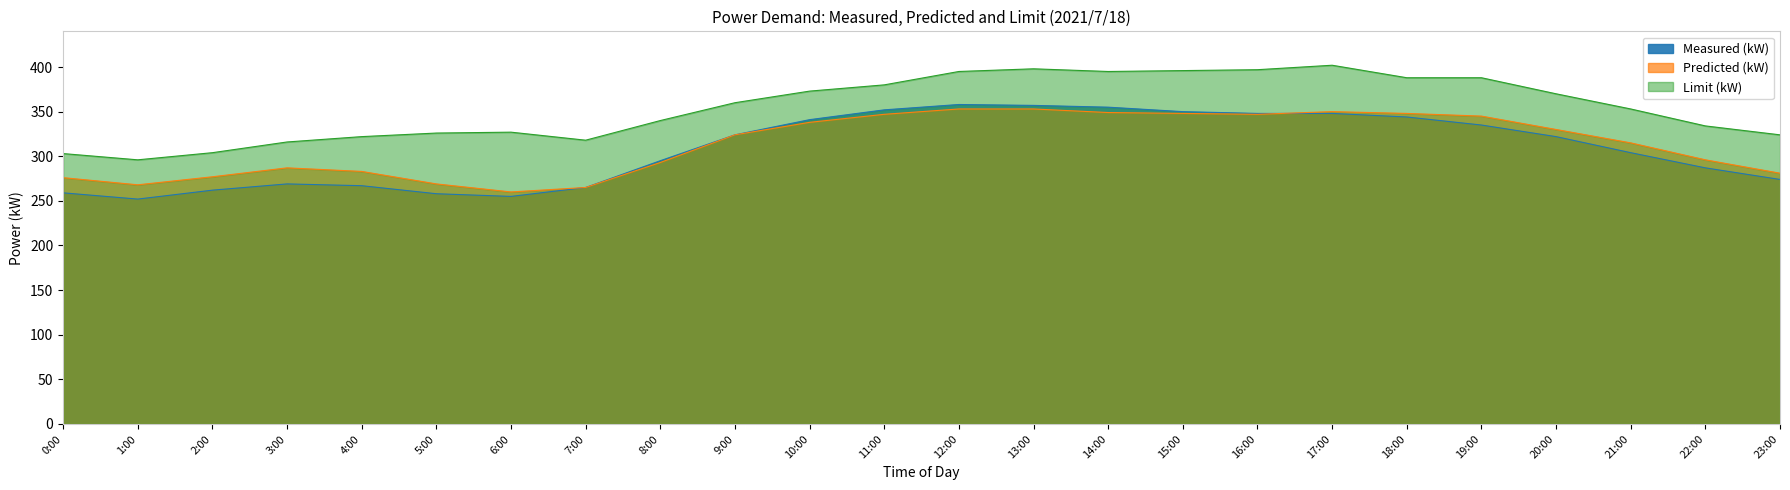

What is the sum of all Limit (kW) values?

8505